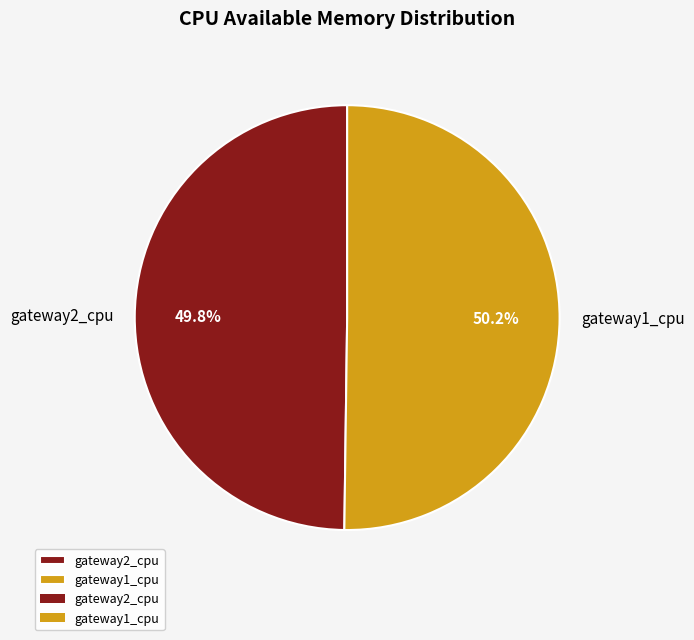

Count the number of slices in the pie.

2